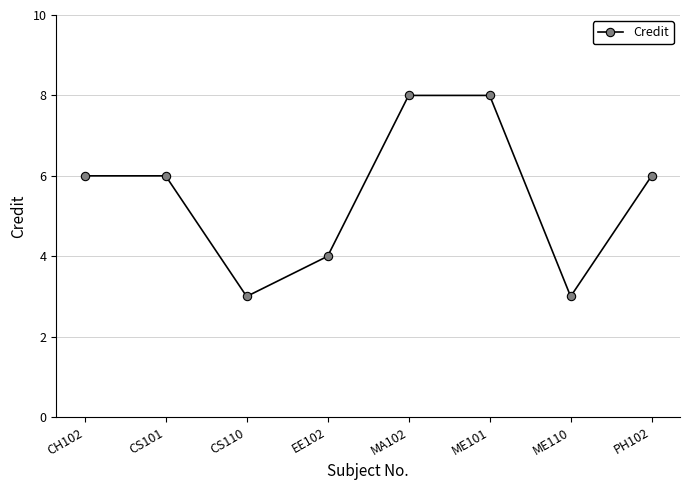

What position from the right is MA102?

4